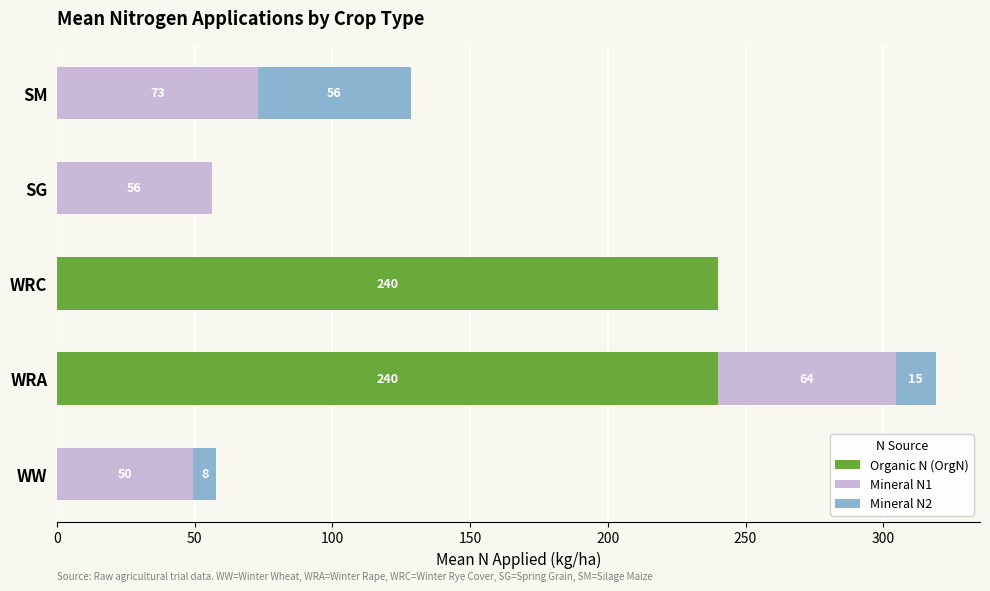

What is the maximum value for Organic N (OrgN)?

240.0